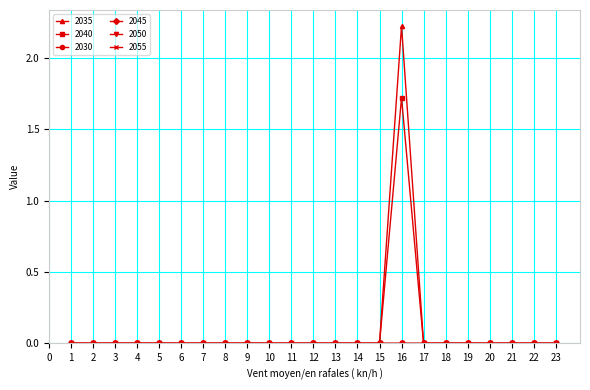

List the labels in order of 2050 value, smallest first.

1, 2, 3, 4, 5, 6, 7, 8, 9, 10, 11, 12, 13, 14, 15, 16, 17, 18, 19, 20, 21, 22, 23